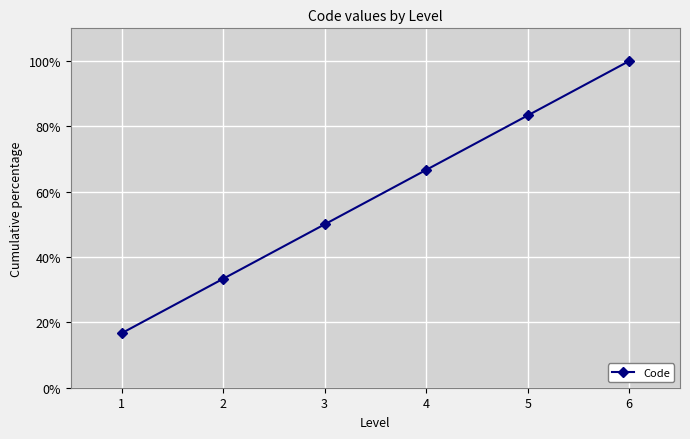

The chart shows a value of 66.7 at 4. True or false?

True